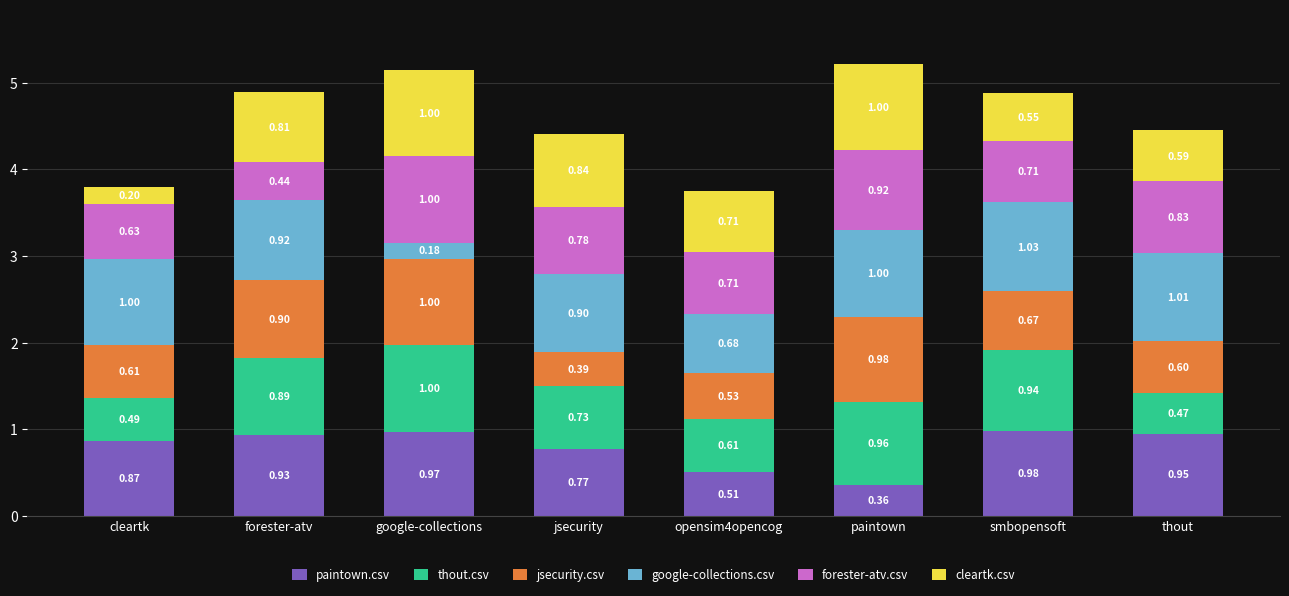

Rank the categories by paintown.csv value from lowest to highest.

paintown, opensim4opencog, jsecurity, cleartk, forester-atv, thout, google-collections, smbopensoft